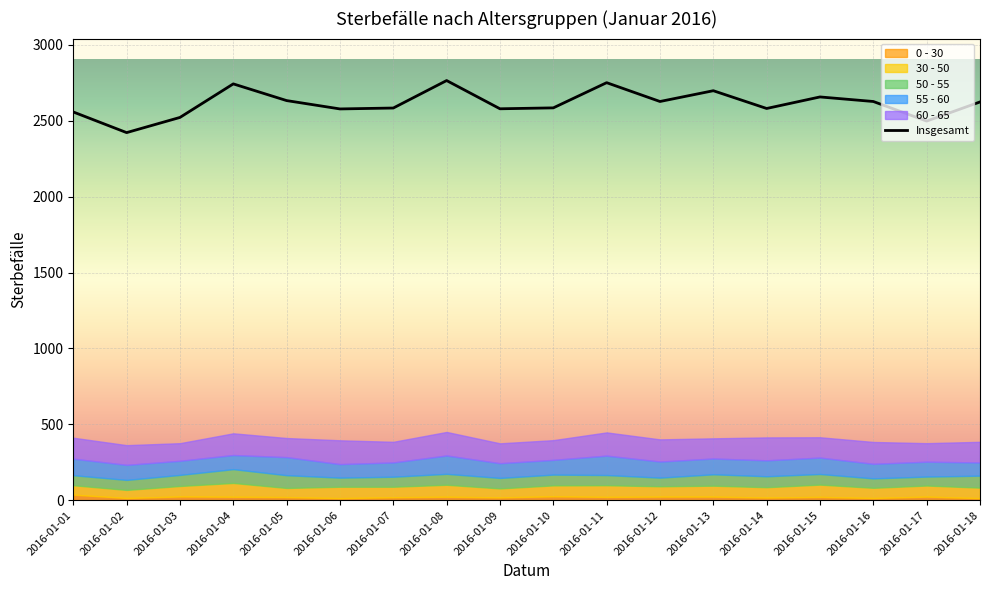

Which category has the lowest value in the Insgesamt series?

2016-01-02